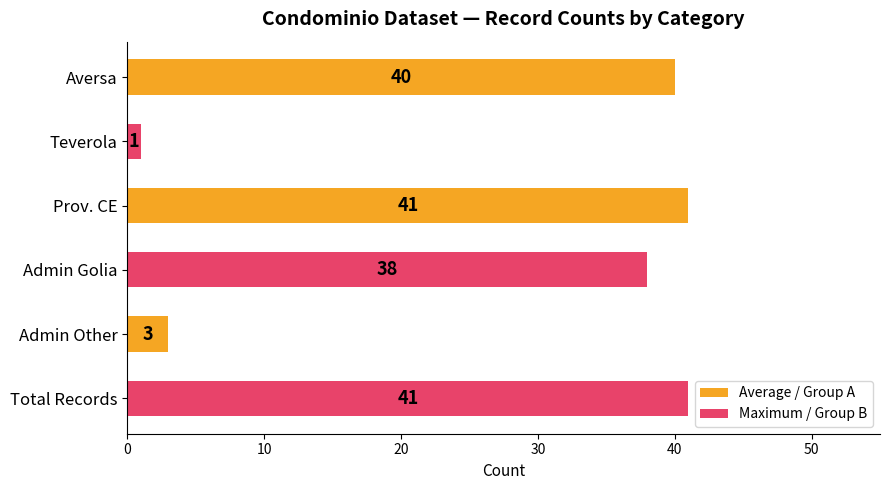

How many data points does each series have?

6